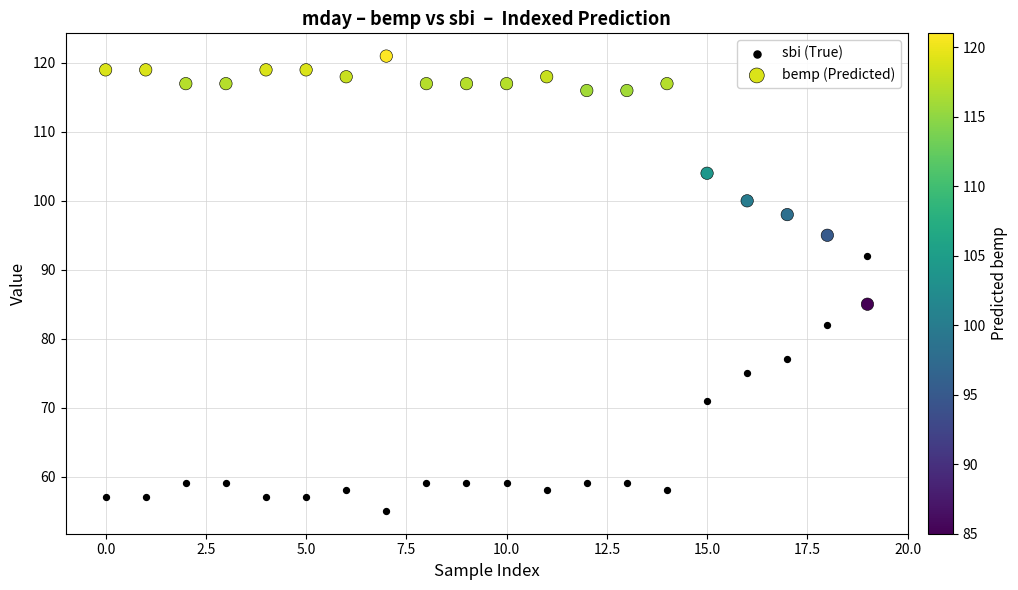

Which series reaches the minimum Y coordinate?

sbi (True)